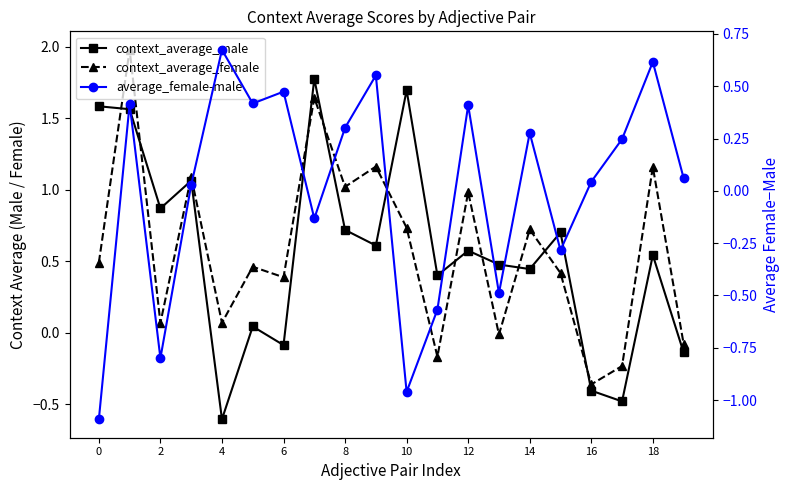

Rank the series by their maximum value, from lowest to highest.

average_female-male, context_average_male, context_average_female